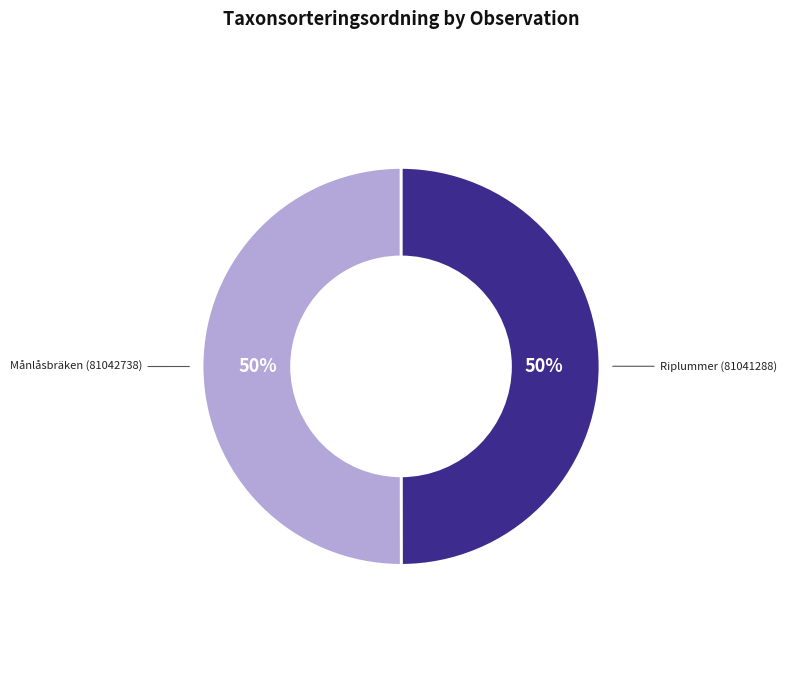

True or false: Månlåsbräken (81042738) accounts for 64% of the total.

False